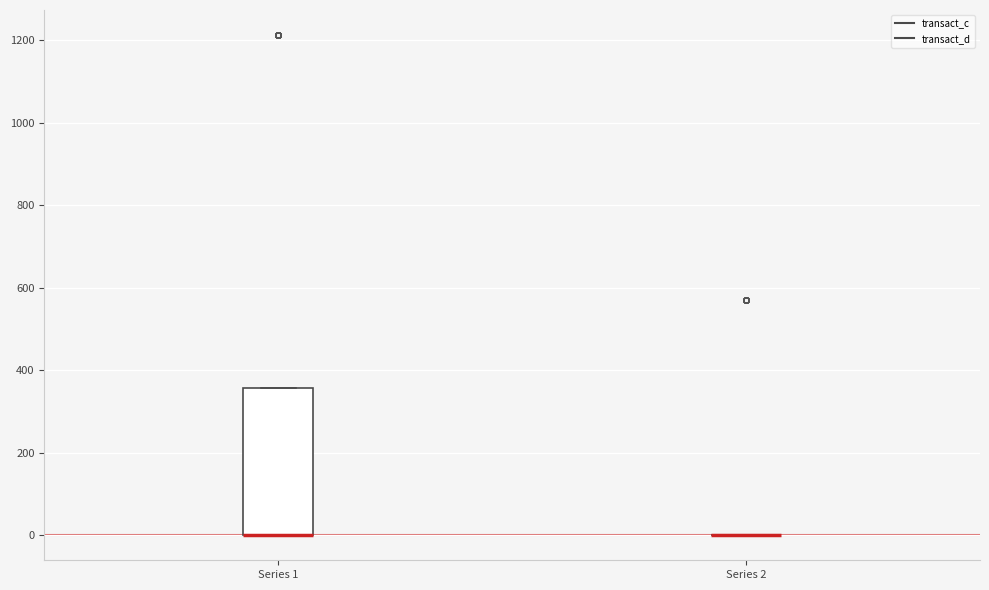

Which box is the tallest, from its lower edge to its upper edge?

Series 1